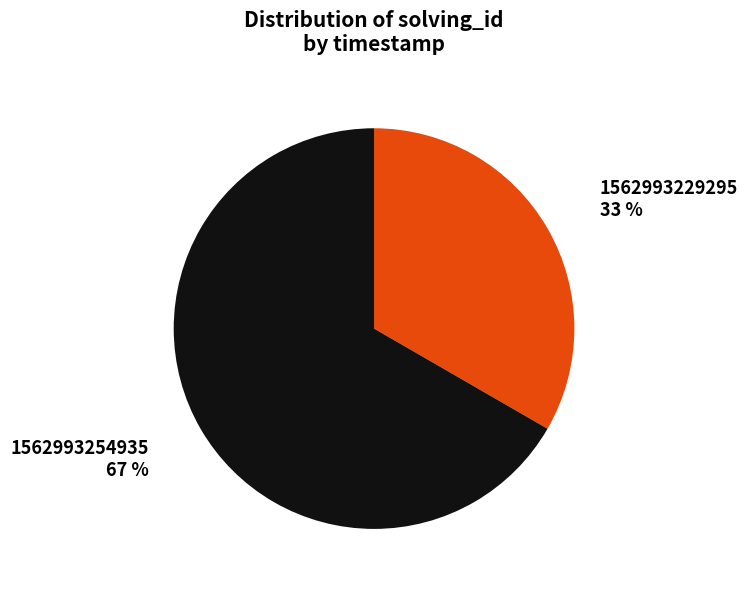

Rank the categories by value from highest to lowest.

1562993254935, 1562993229295